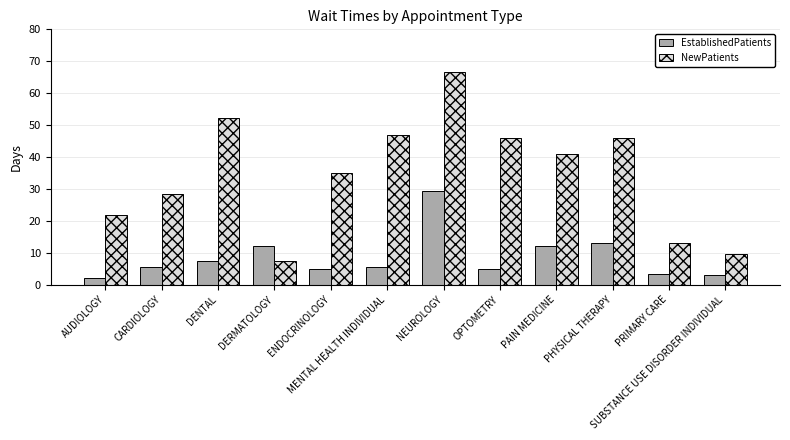

What is the difference between the second highest and second lowest values in the NewPatients series?

42.6